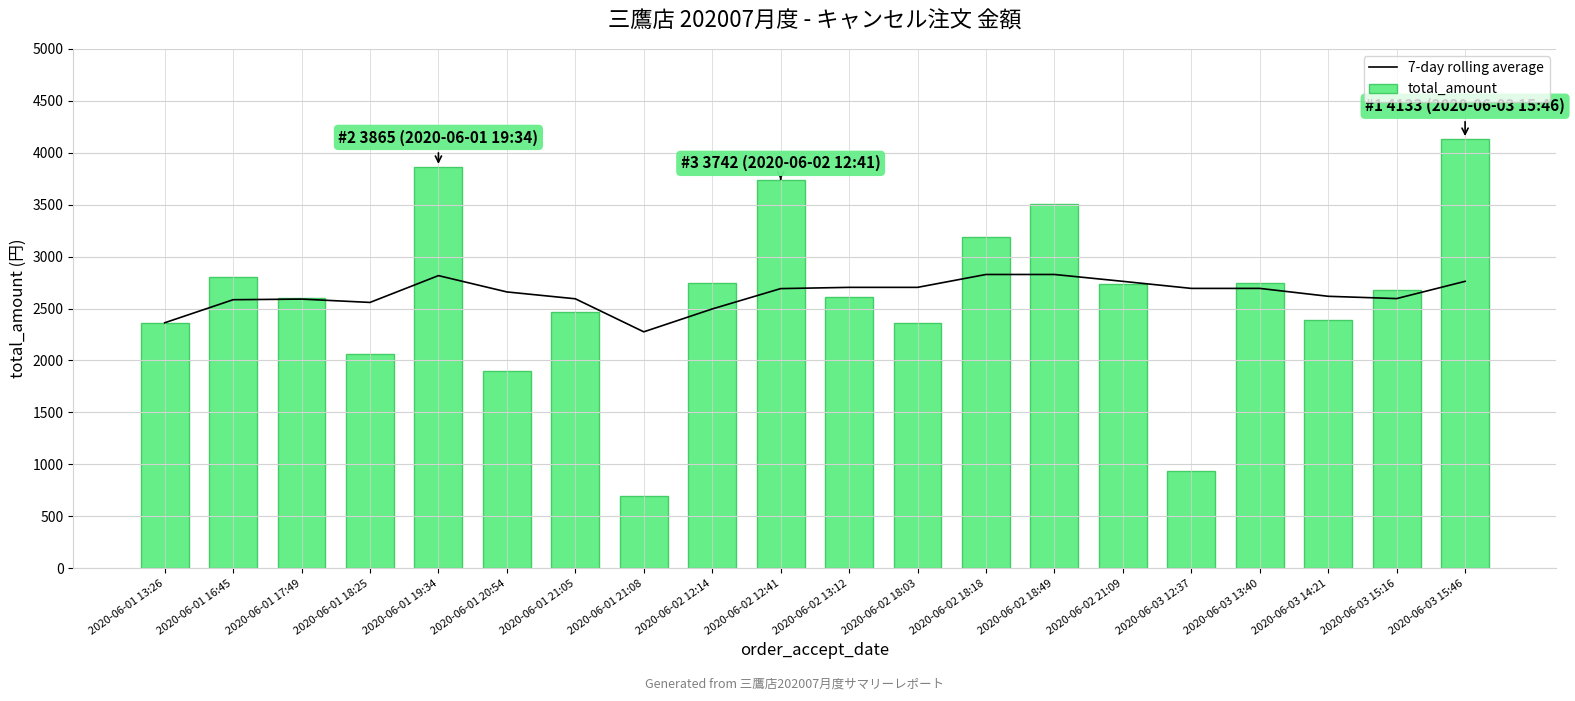

Is the value of 7-day rolling average at 2020-06-01 17:49 greater than the value of total_amount at 2020-06-01 21:08?

Yes